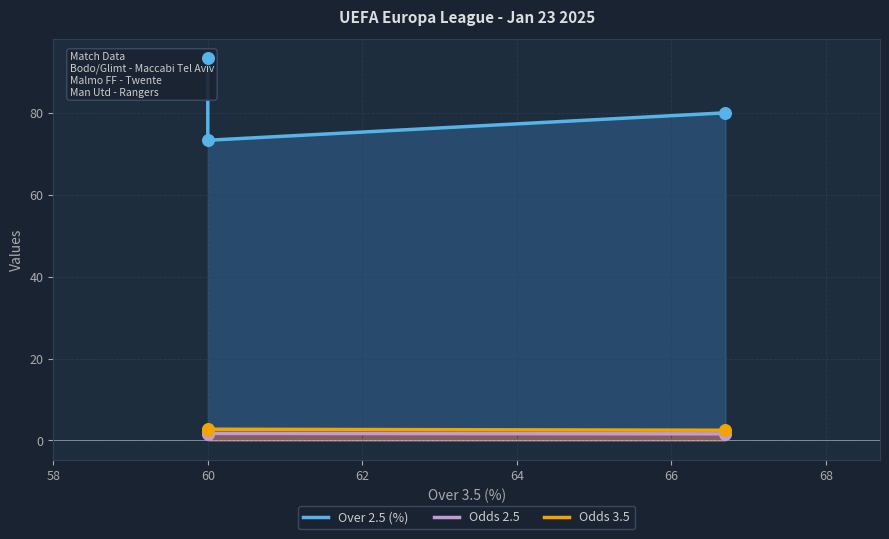

What is the total value across all series at 62?

84.1